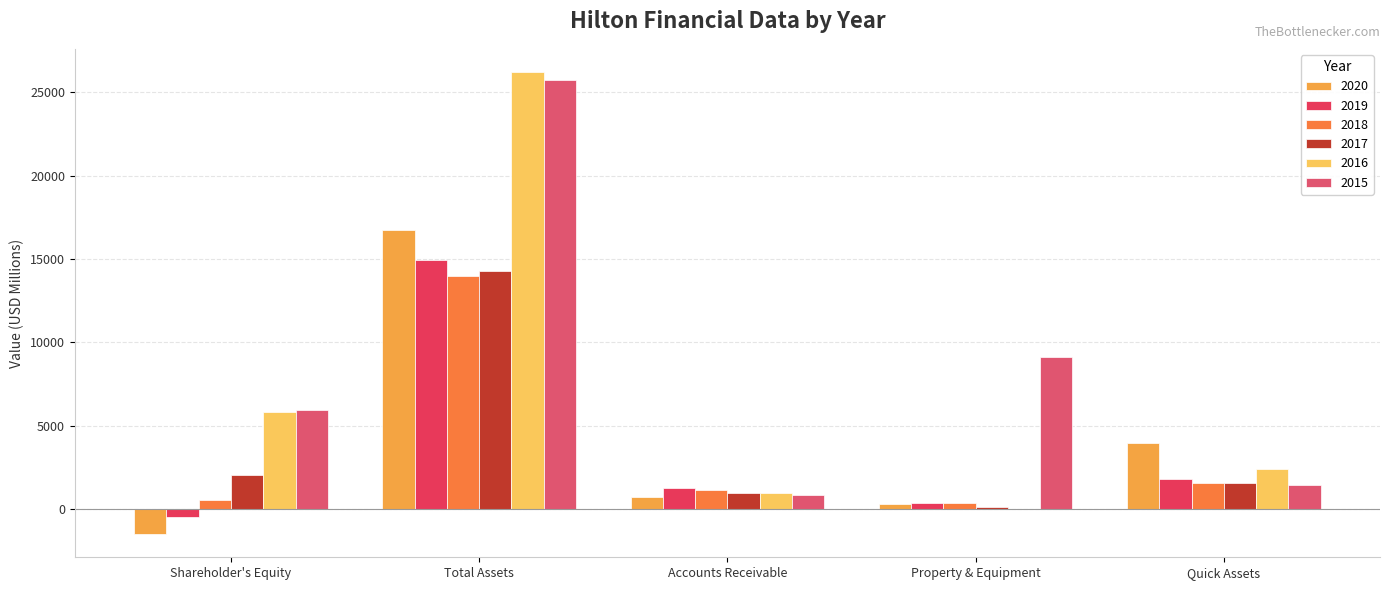

How many values in 2020 are above zero?

4